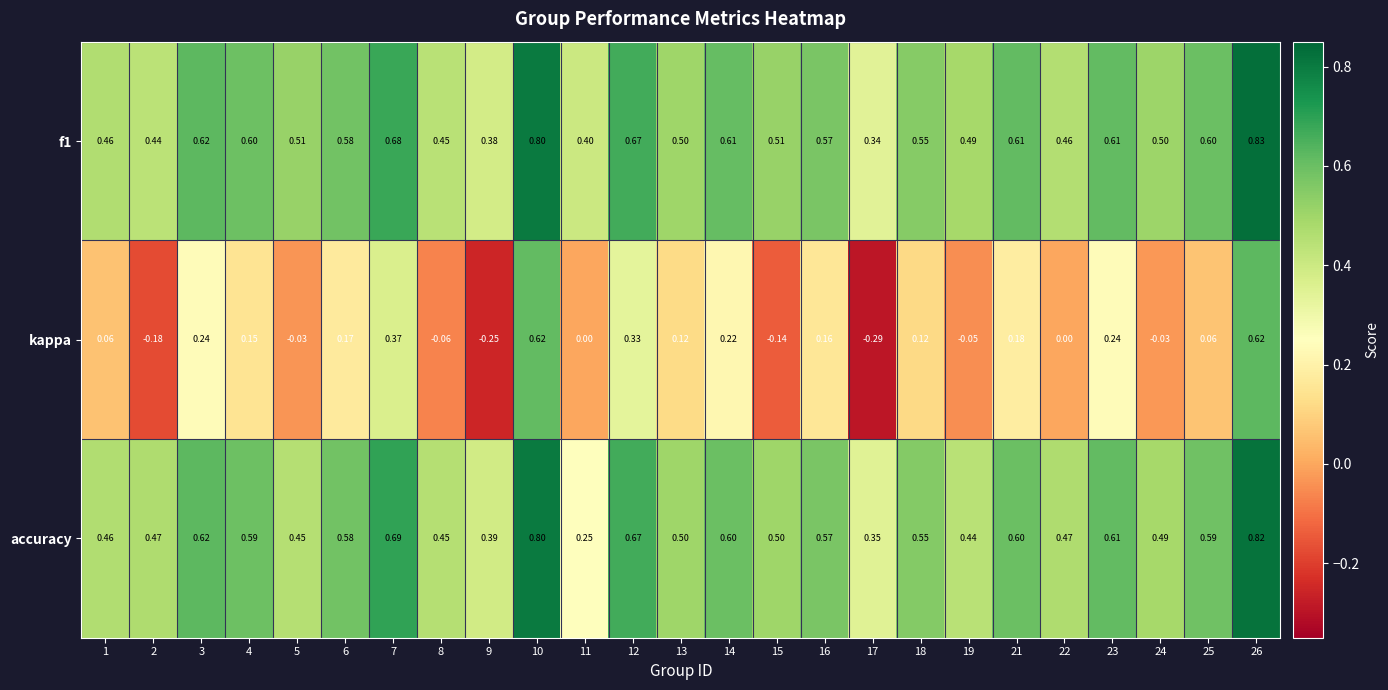

Between 12 and 21, which series saw the biggest shift?

kappa